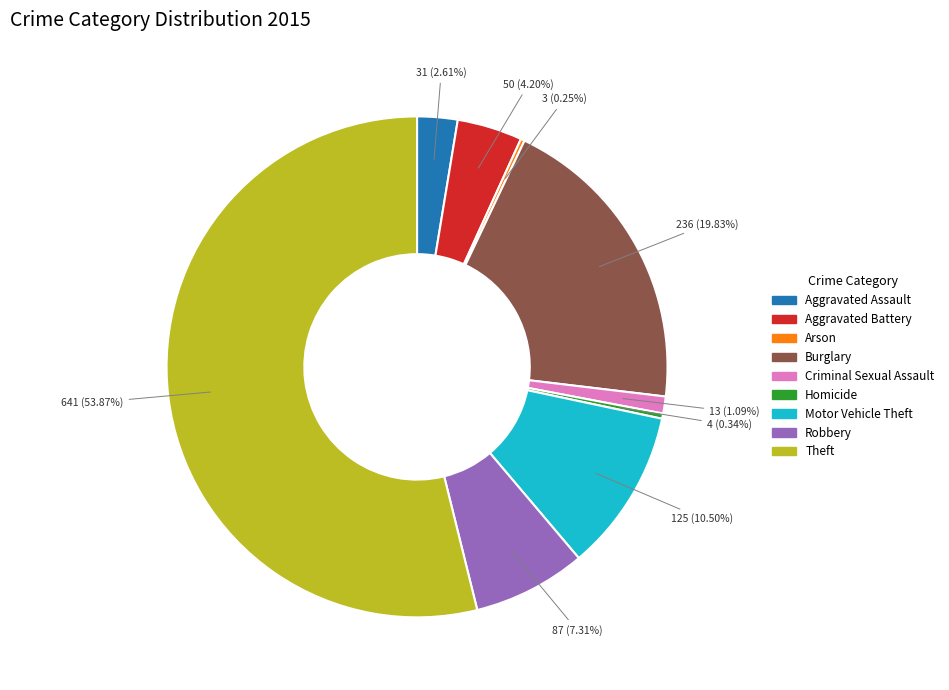

To the nearest percent, what is the combined percentage of Burglary and Motor Vehicle Theft?

30%